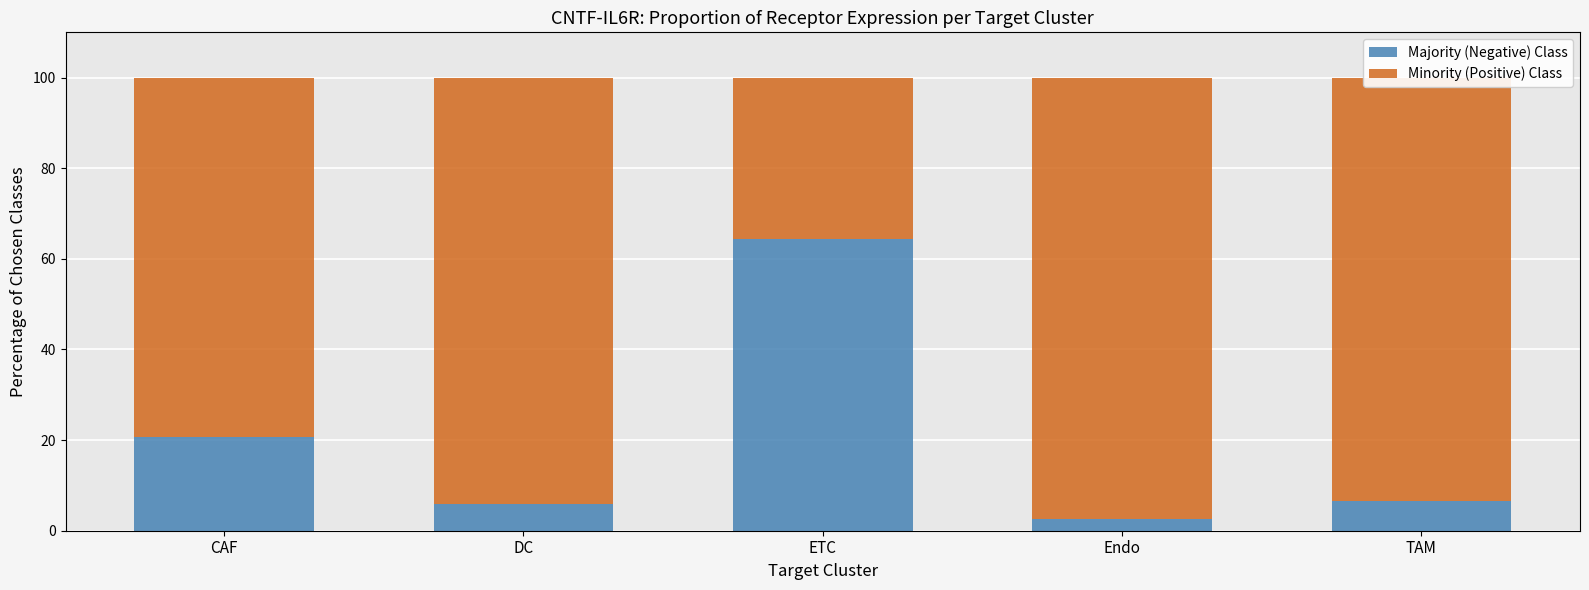

What are all the series names shown in the legend?

Majority (Negative) Class, Minority (Positive) Class